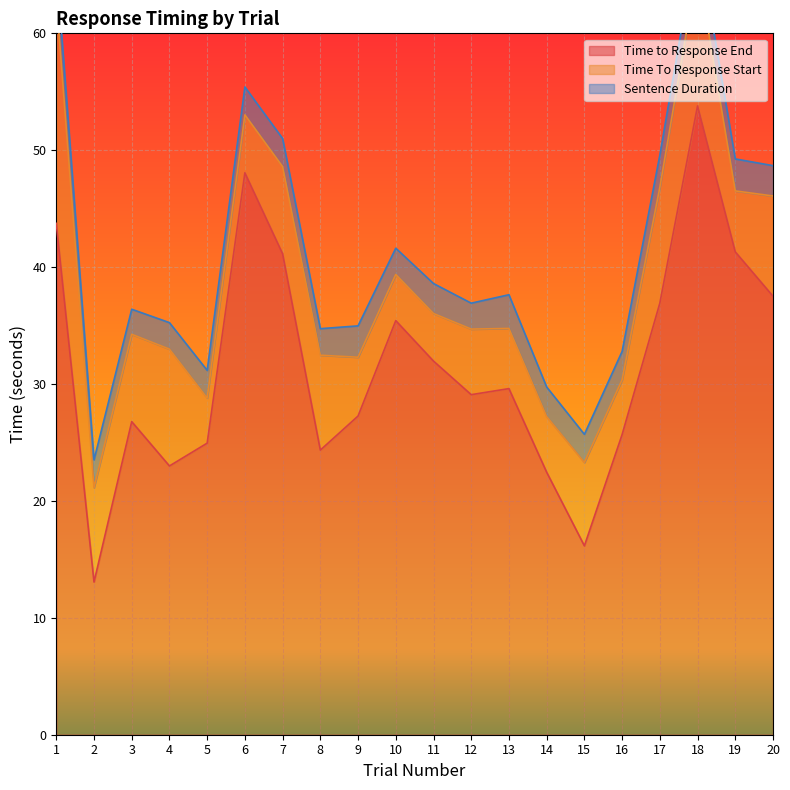

Which series changed the most between 7 and 16?

Time to Response End